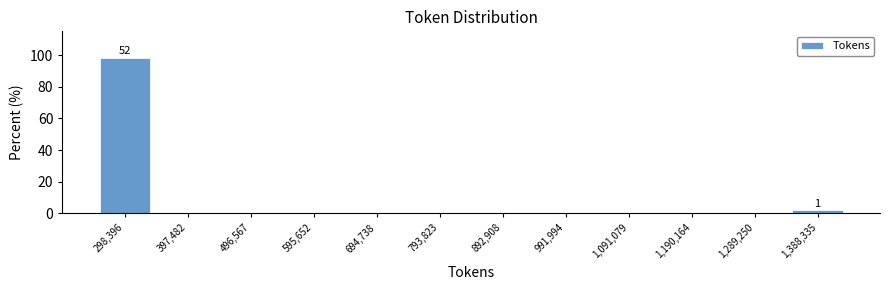

Over which range of the x-axis is the bar tallest?

250000 to 350000